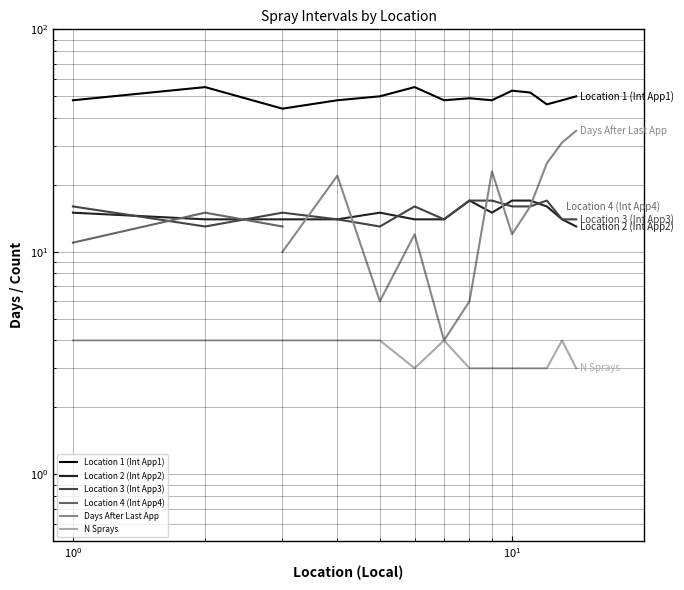

What are all the series names shown in the legend?

Location 1 (Int App1), Location 2 (Int App2), Location 3 (Int App3), Location 4 (Int App4), Days After Last App, N Sprays